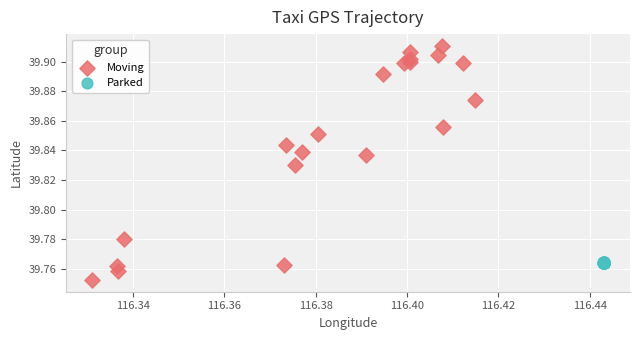

What are all the series names shown in the legend?

Moving, Parked